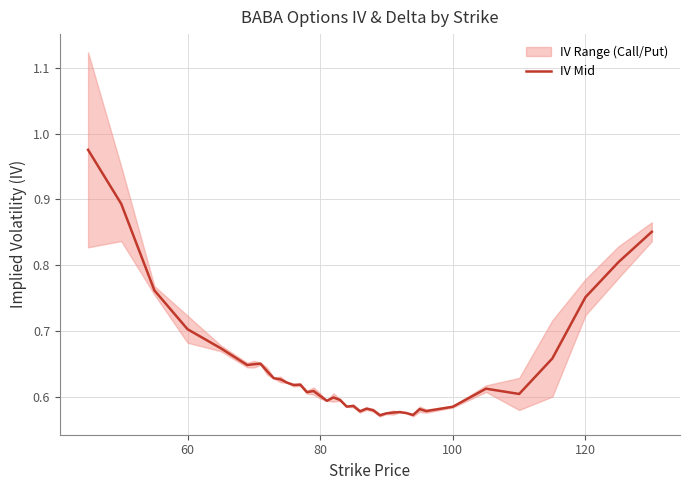

What is the difference between the second highest and minimum values?

0.3